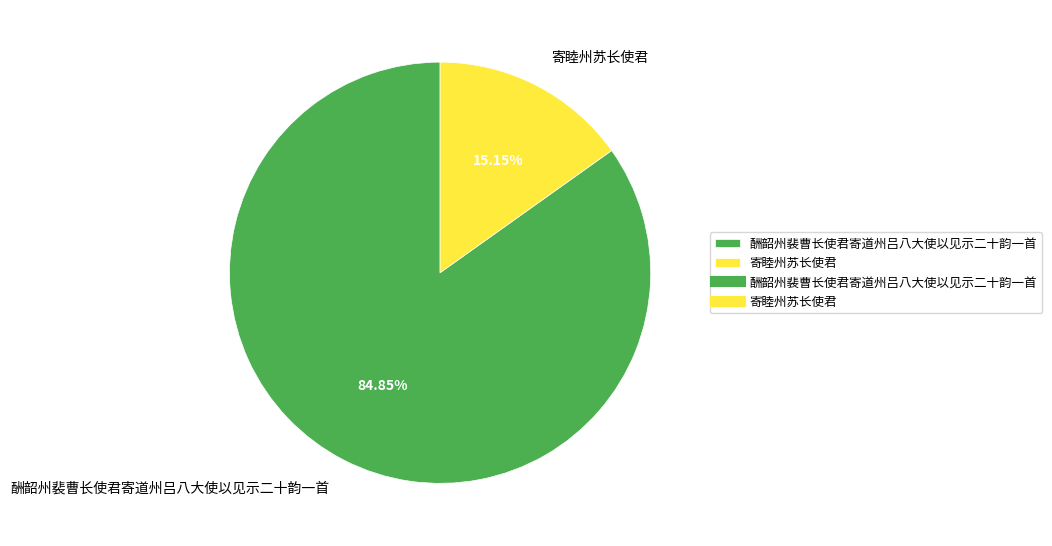

To the nearest percent, what is the combined percentage of 寄睦州苏长使君 and 酬韶州裴曹长使君寄道州吕八大使以见示二十韵一首?

100%